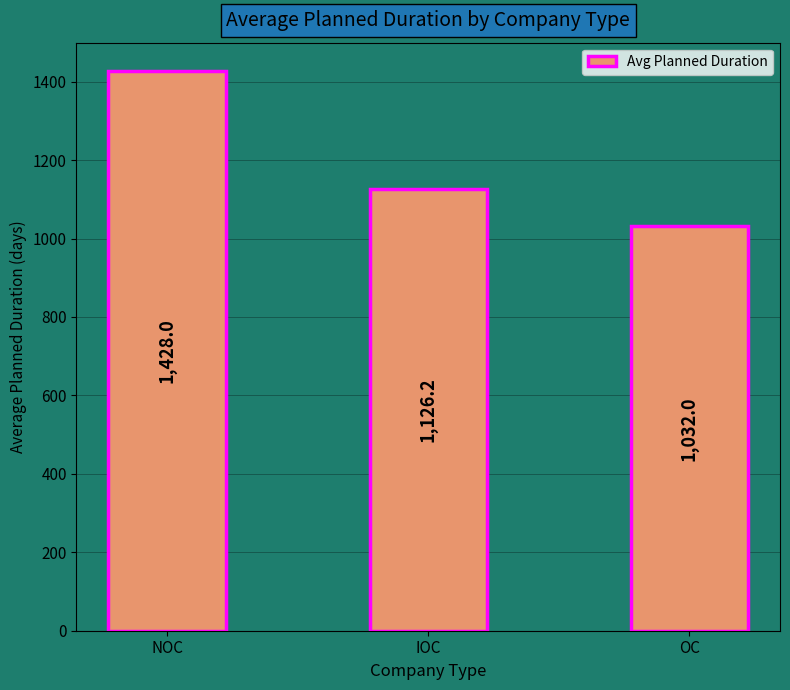

Is it true that the value at IOC is 1747.9?

False